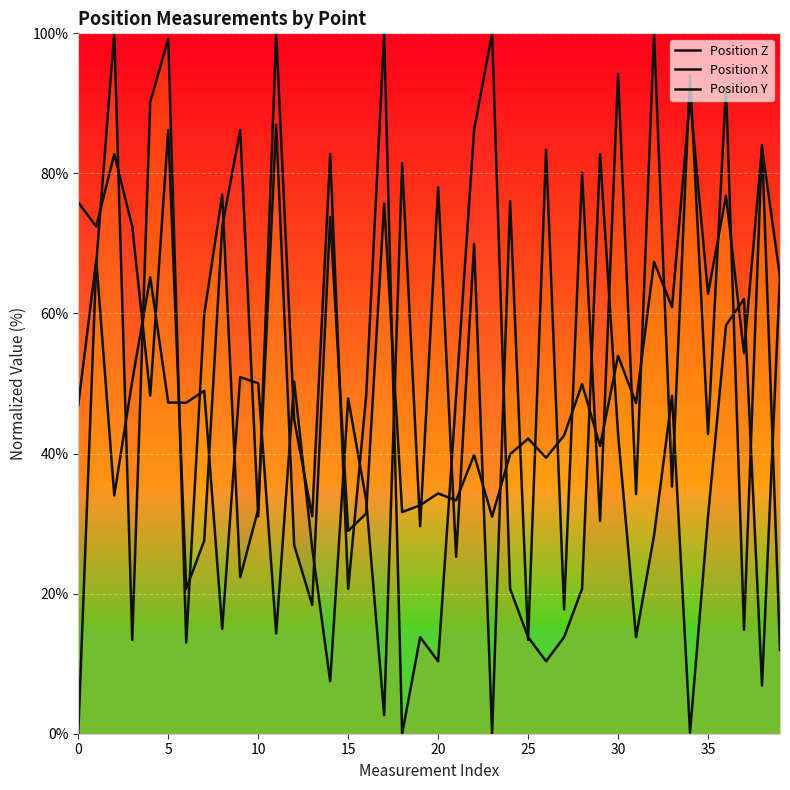

Is it true that Position Y equals 87.0 at 11?

True